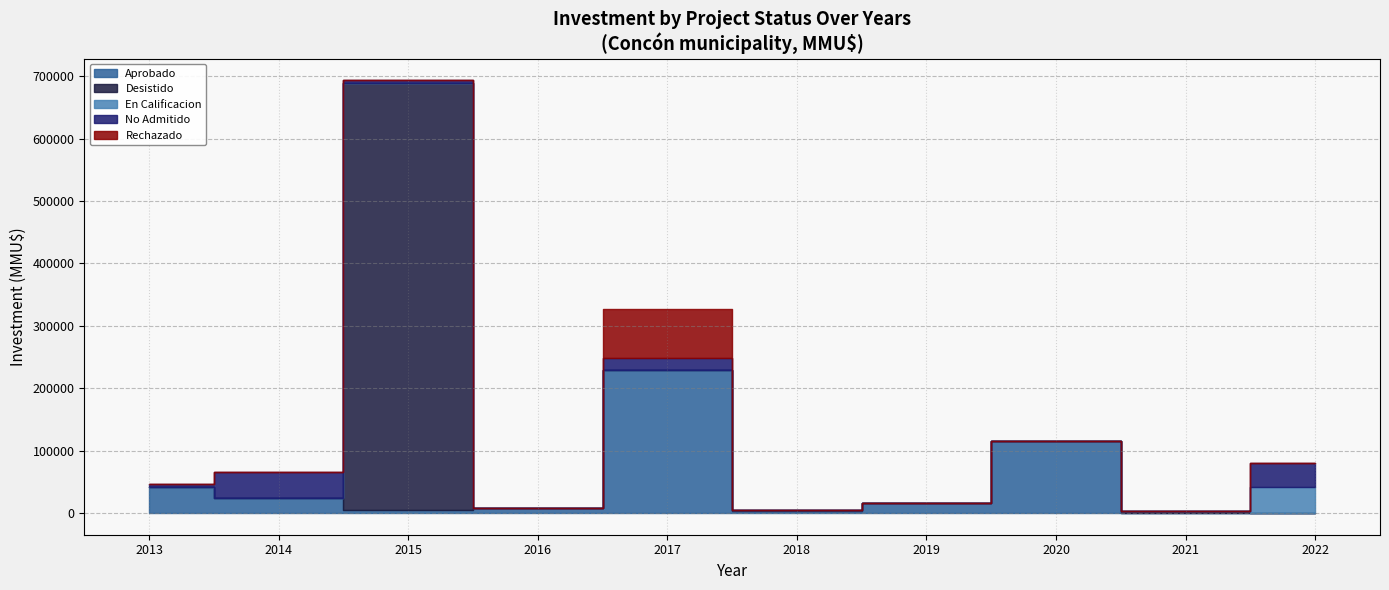

What is the difference between the highest and lowest values at 2018?

5000